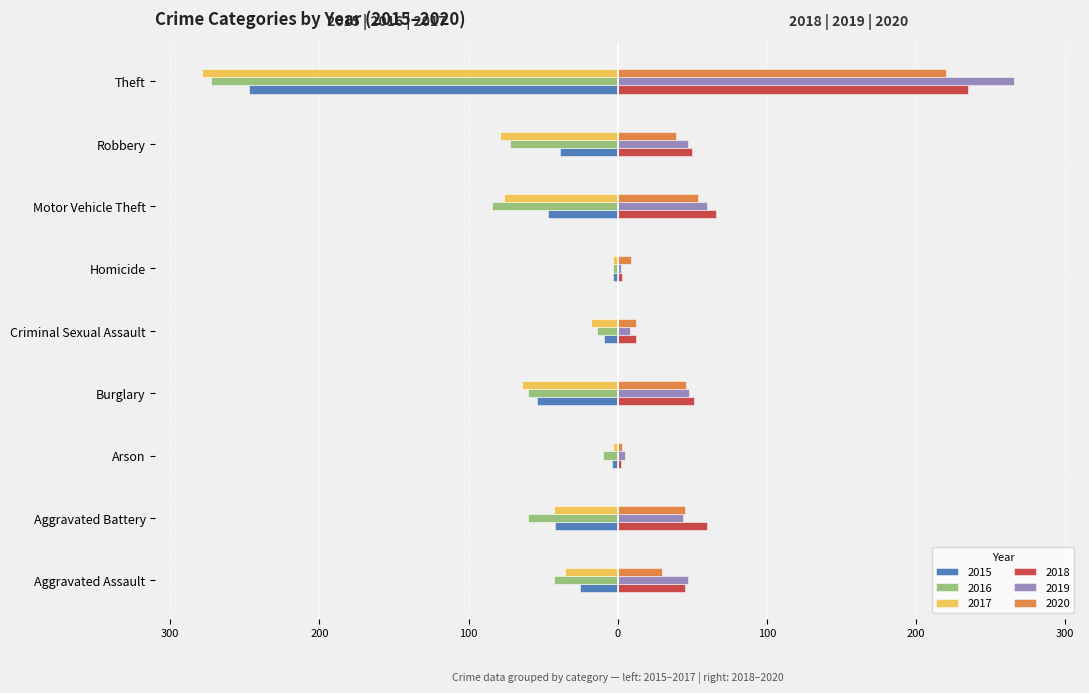

What are all the series names shown in the legend?

2015, 2016, 2017, 2018, 2019, 2020